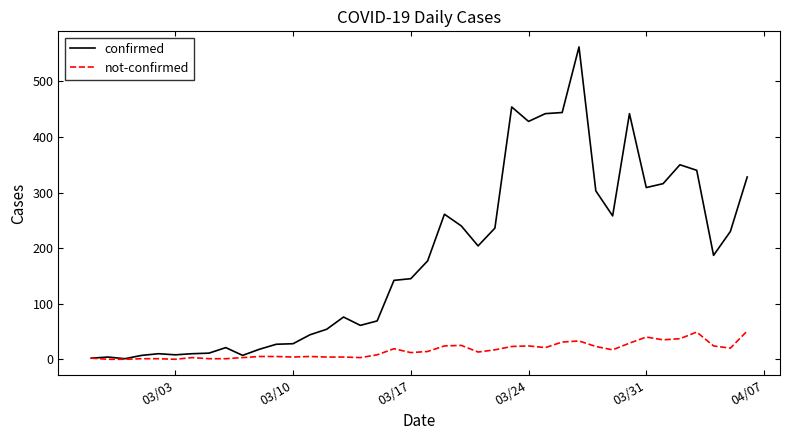

Which series has the largest total across all categories?

confirmed